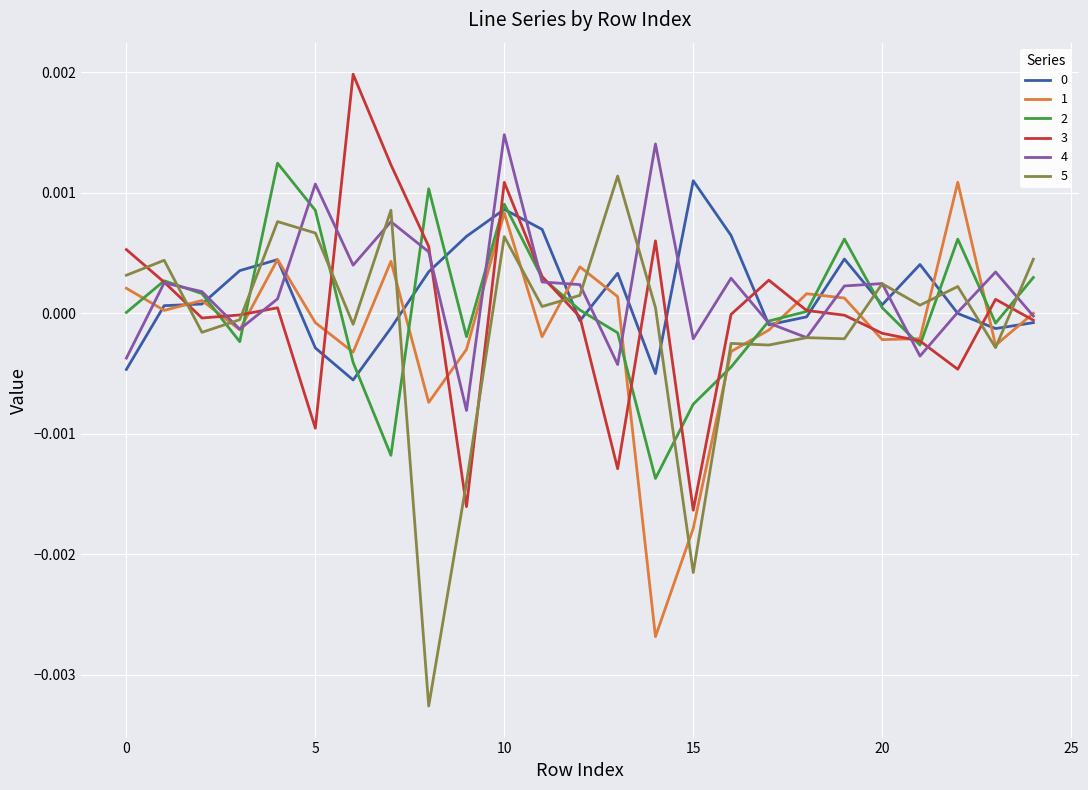

True or false: 3 and 5 cross at least once.

True